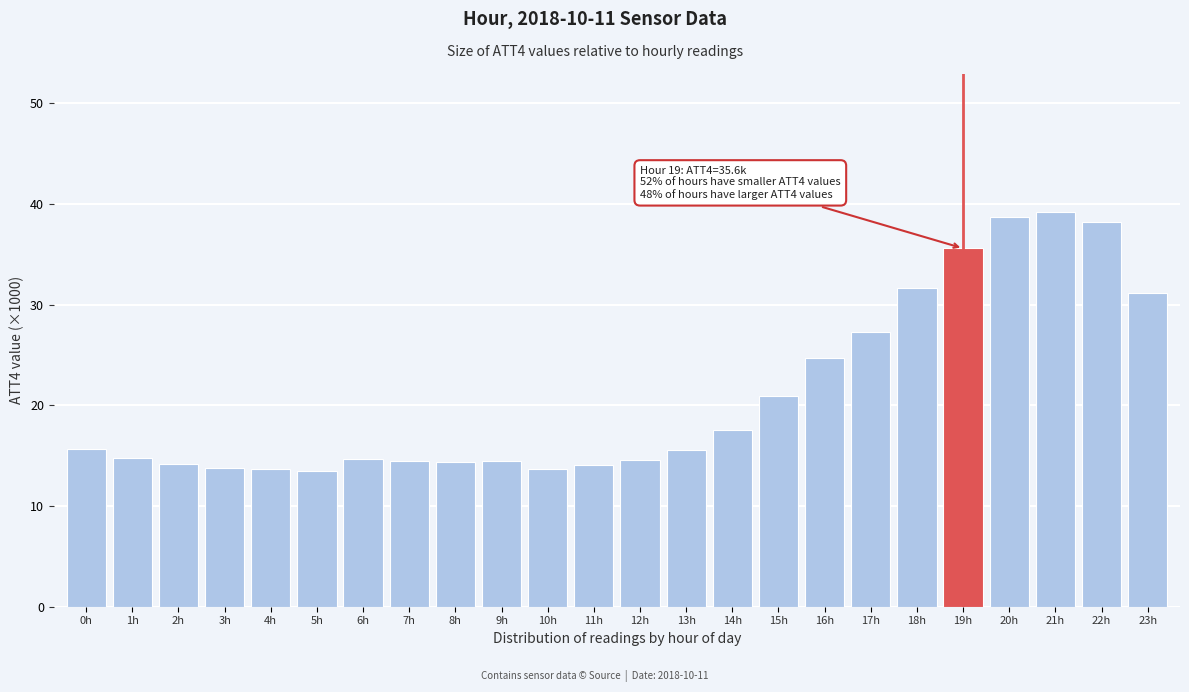

The chart shows a value of 14.4 at 8h. True or false?

True